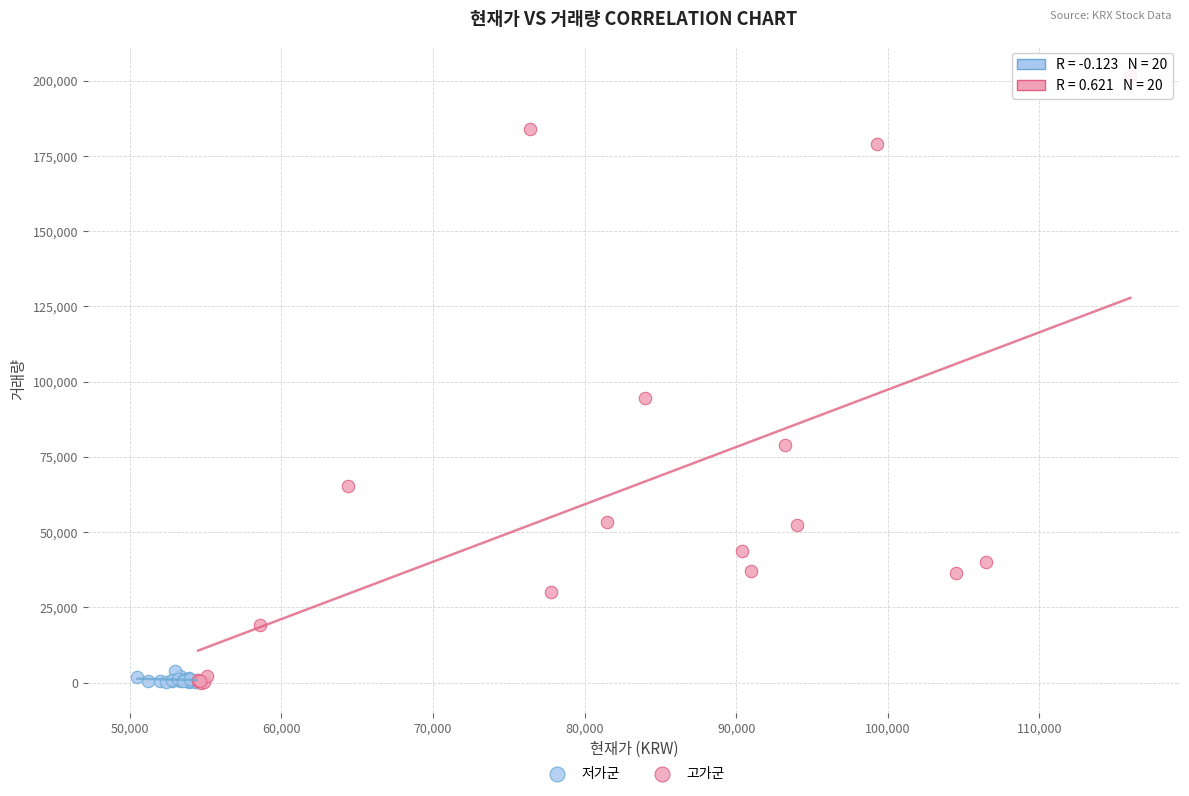

Which series reaches the maximum Y coordinate?

고가군